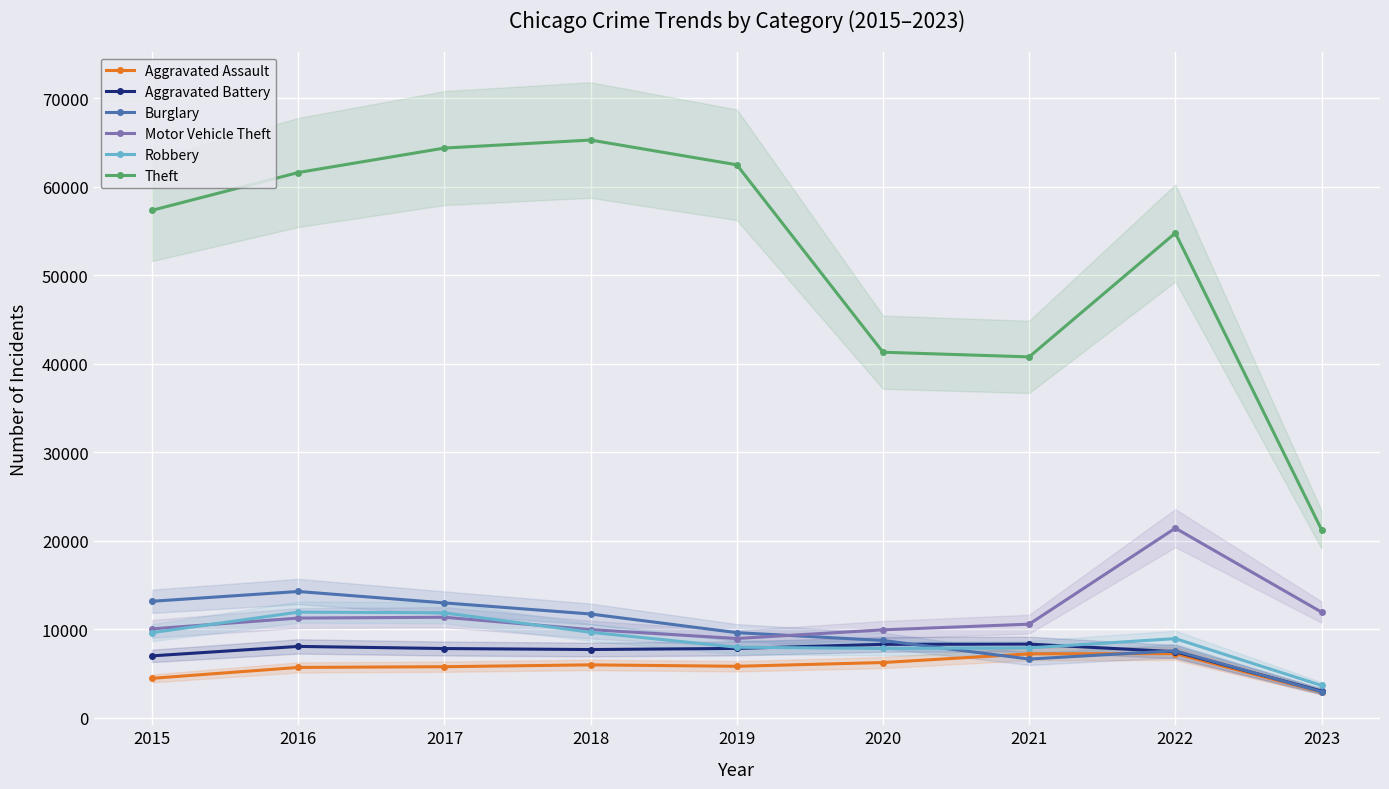

Read the Theft value at 2022.

54784